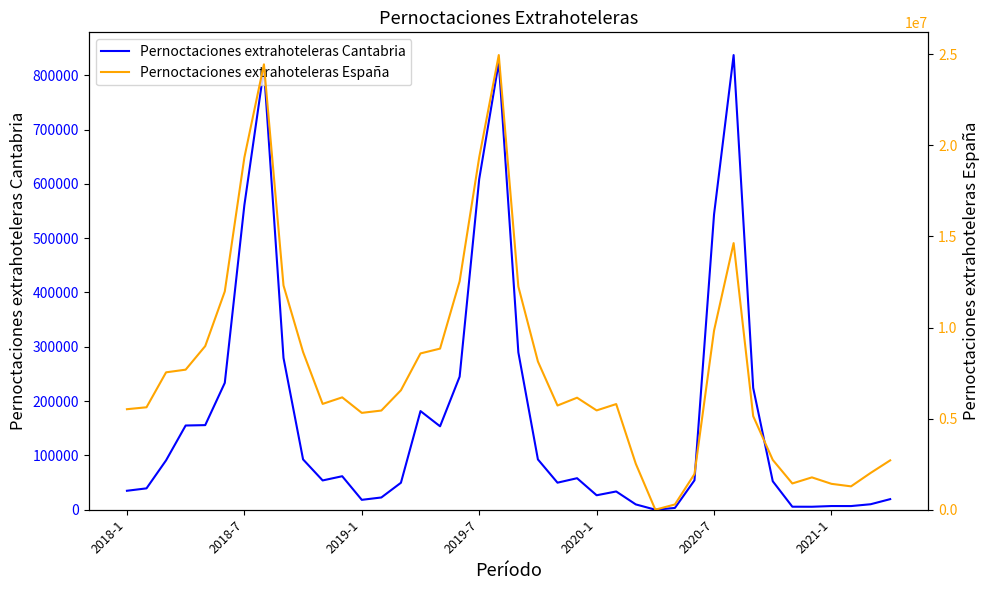

Which has a higher value, 17 or 18?

18